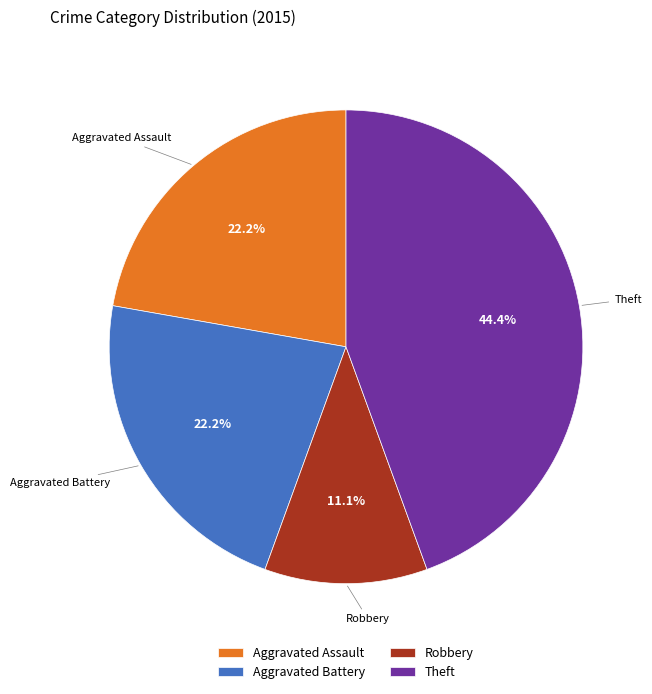

To the nearest percent, what portion does Robbery represent?

11%